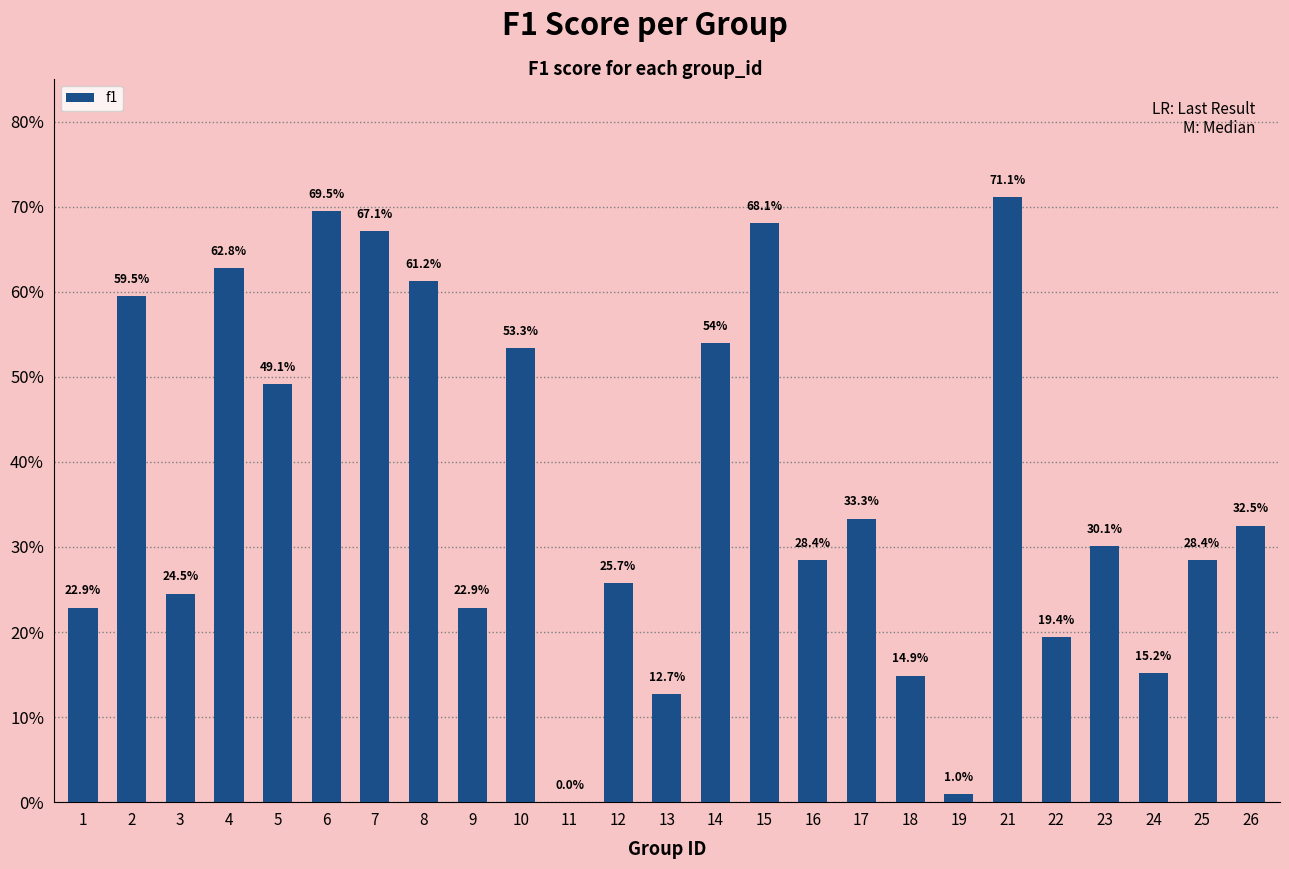

Are the bars horizontal?

No